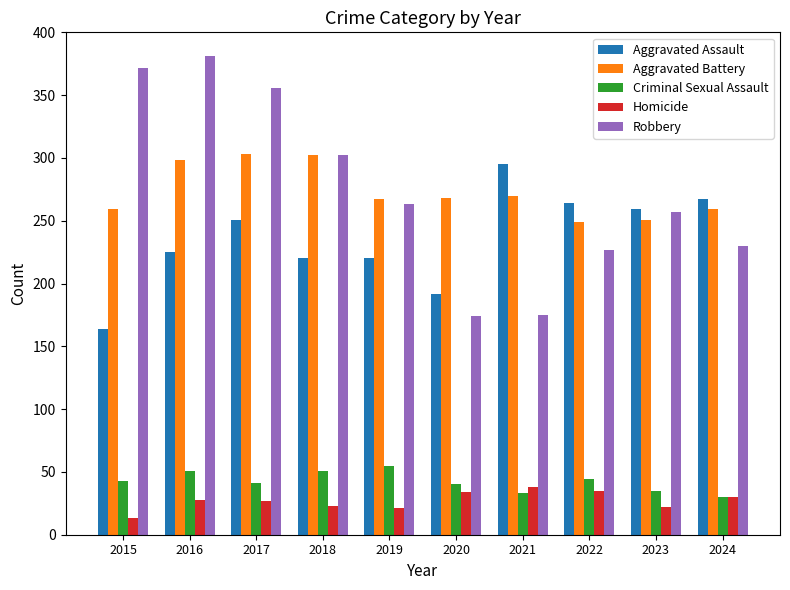

What is the sum of the Homicide values at 2015 and 2021?

51